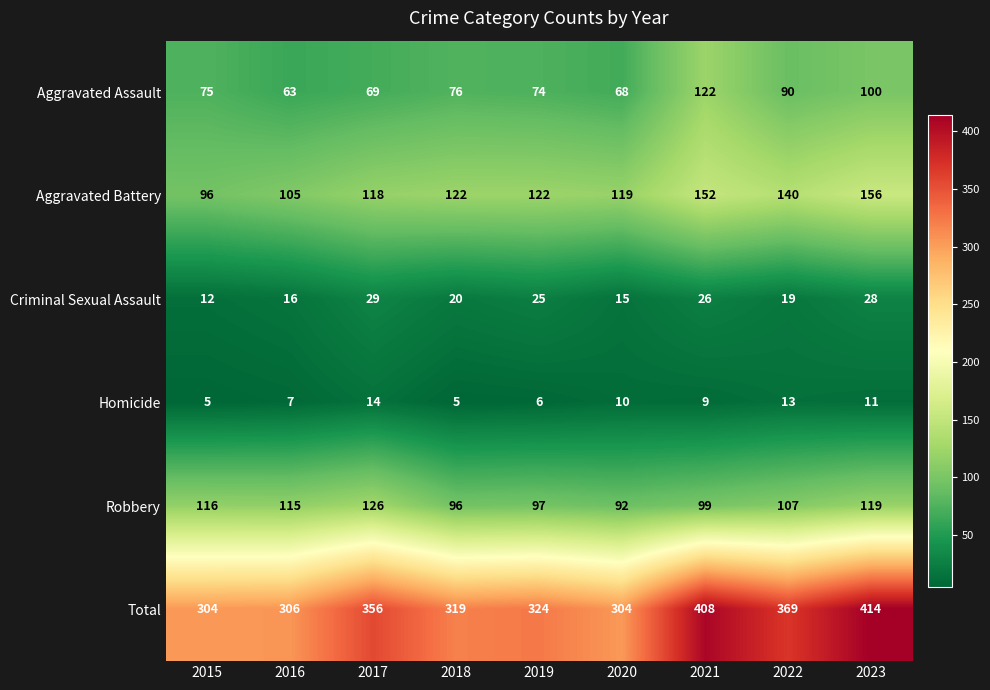

True or false: Criminal Sexual Assault has a value of 3 at 2015.

False